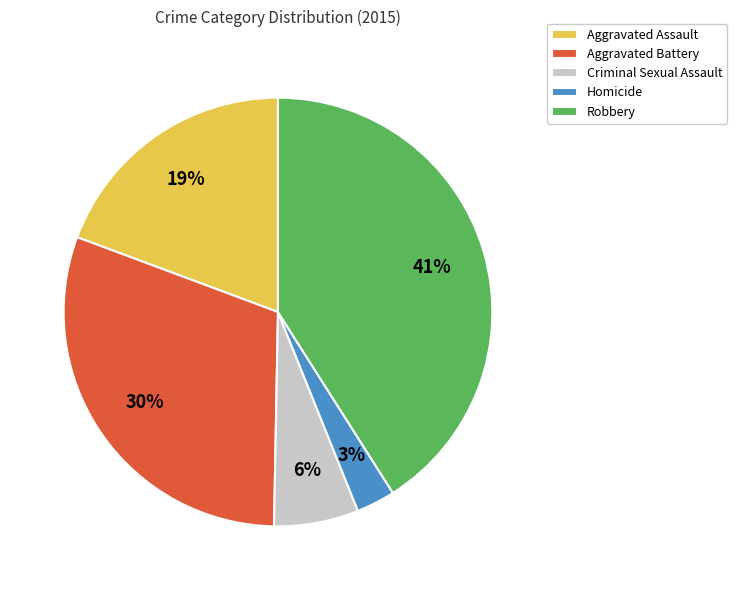

Is it true that Criminal Sexual Assault is 6% of the pie?

True